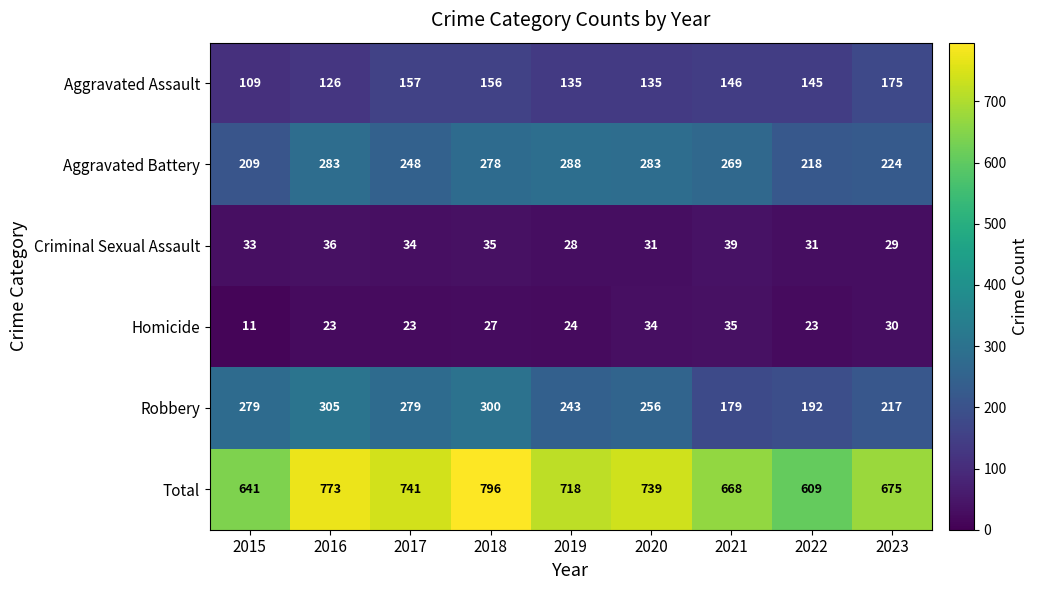

What is the spread (max minus min) of values at 2016?

750